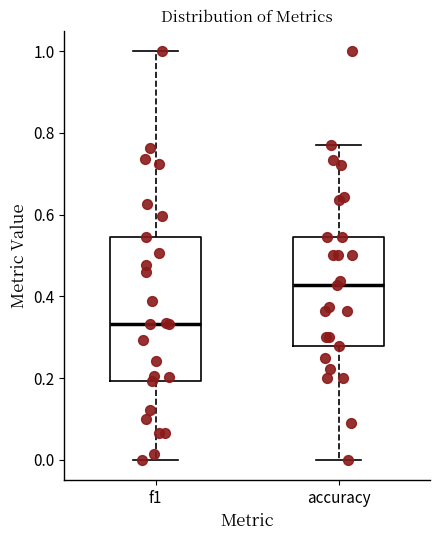

Where is the upper edge of the box for f1 on the y-axis? The values are not printed on the chart, so give them approximately, as read against the axis.

0.54